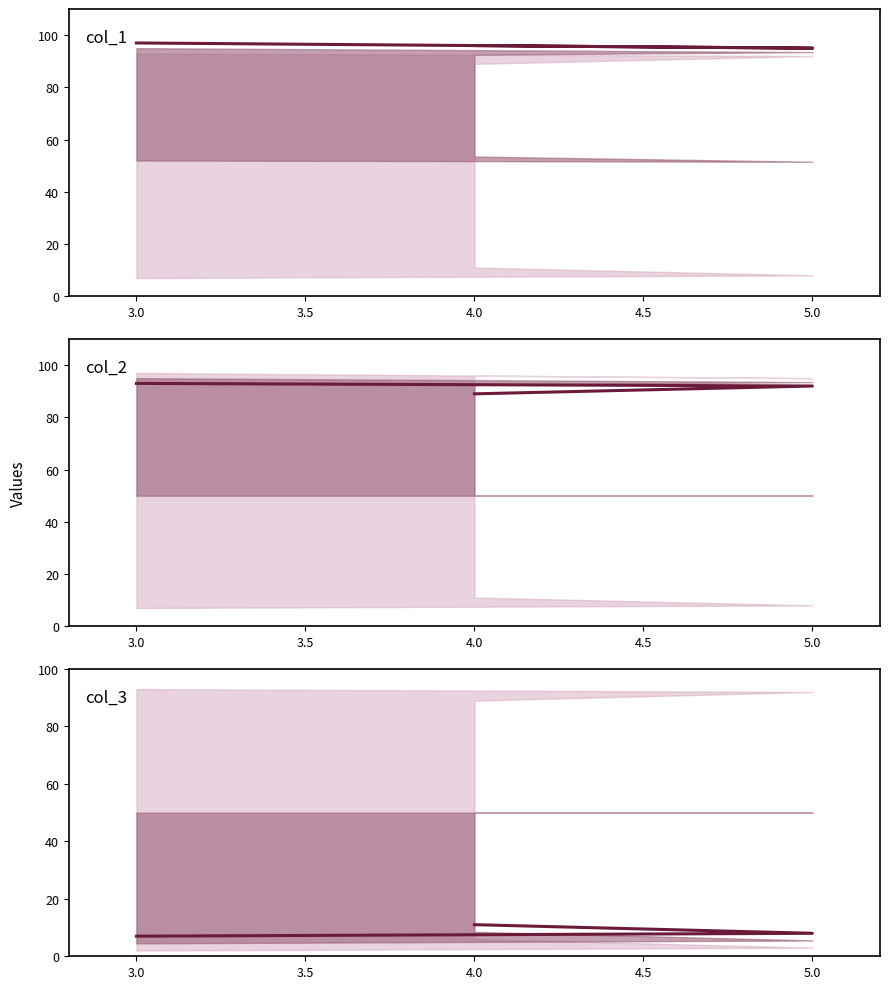

Is it true that col_1 equals 96 at 4.0?

True